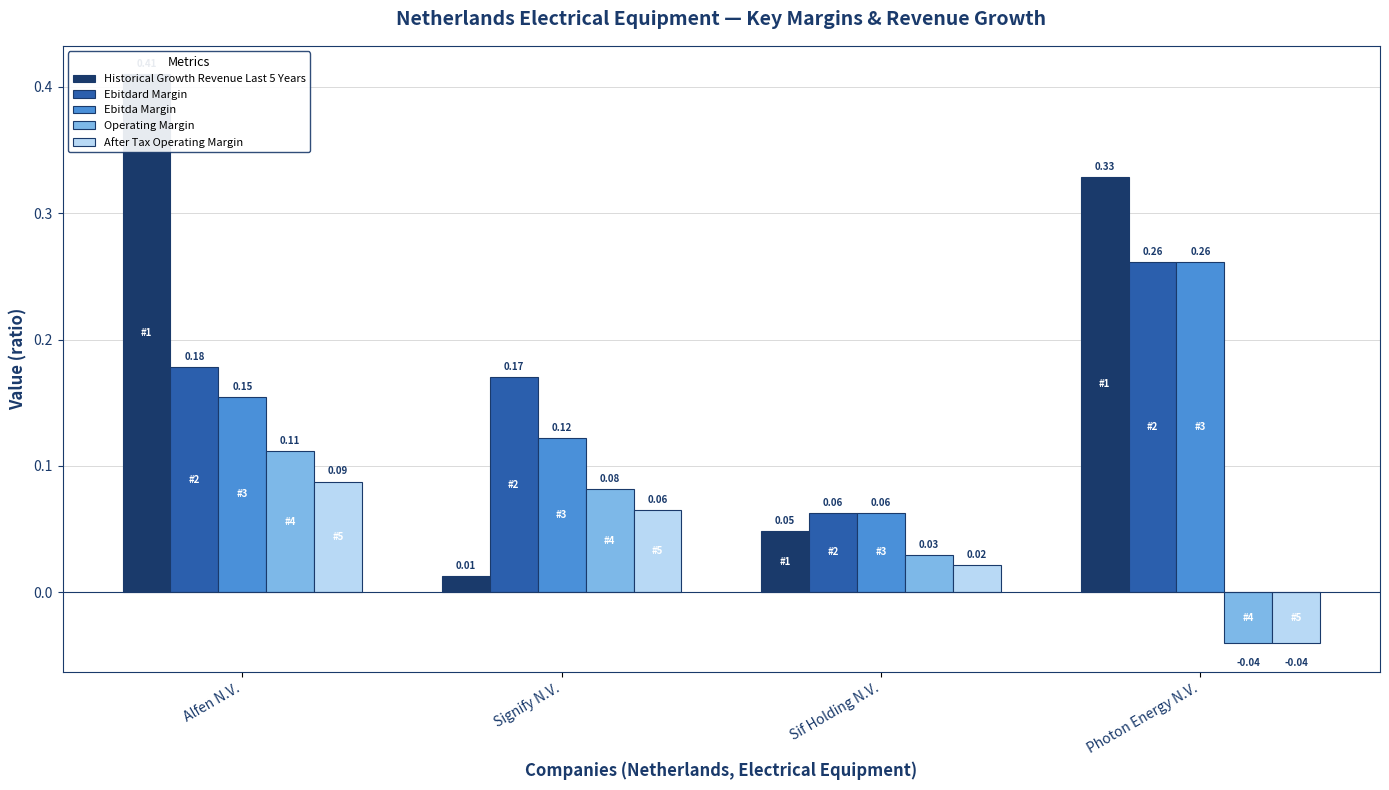

What is the label of the 1st bar from the right?

Photon Energy N.V.